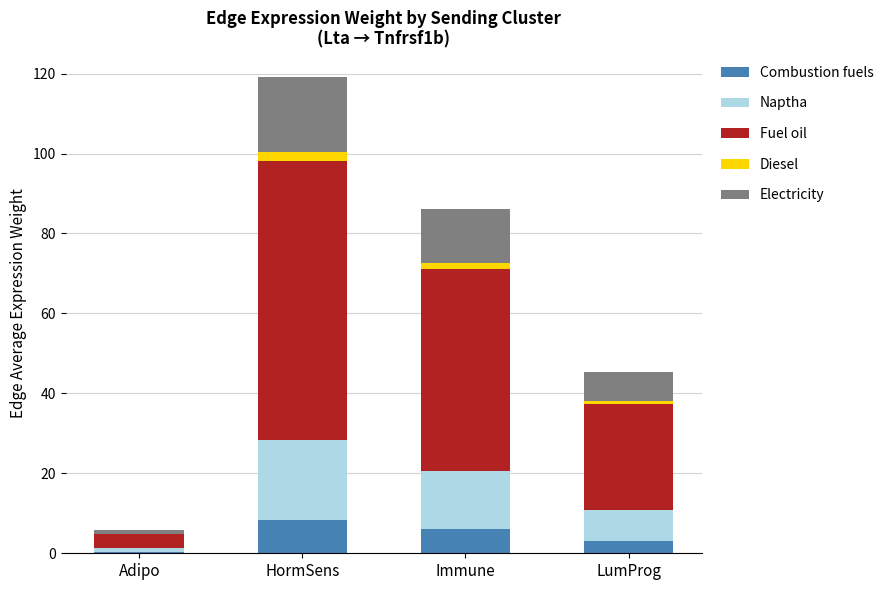

Reading left to right, transcribe the values for Combustion fuels.

Adipo=0.4	HormSens=8.3	Immune=6.0	LumProg=3.2